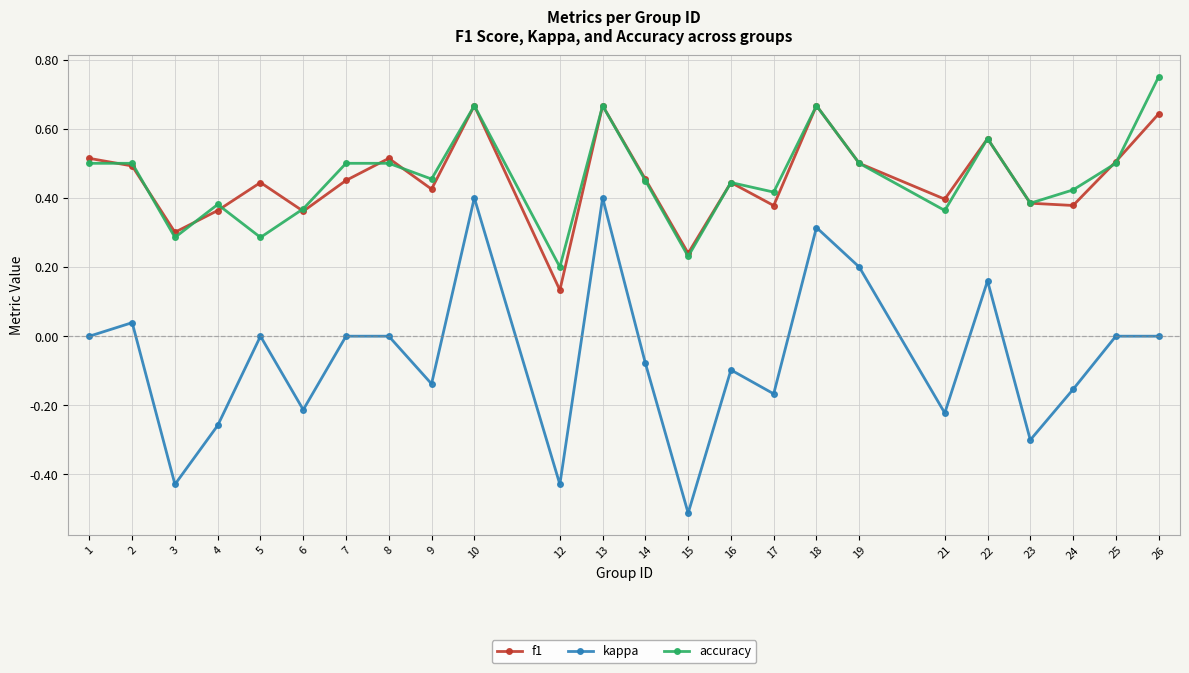

How many data points does each series have?

24